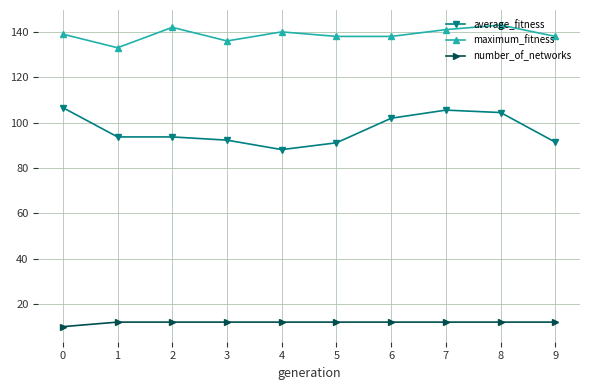

How many categories are shown in the chart?

10